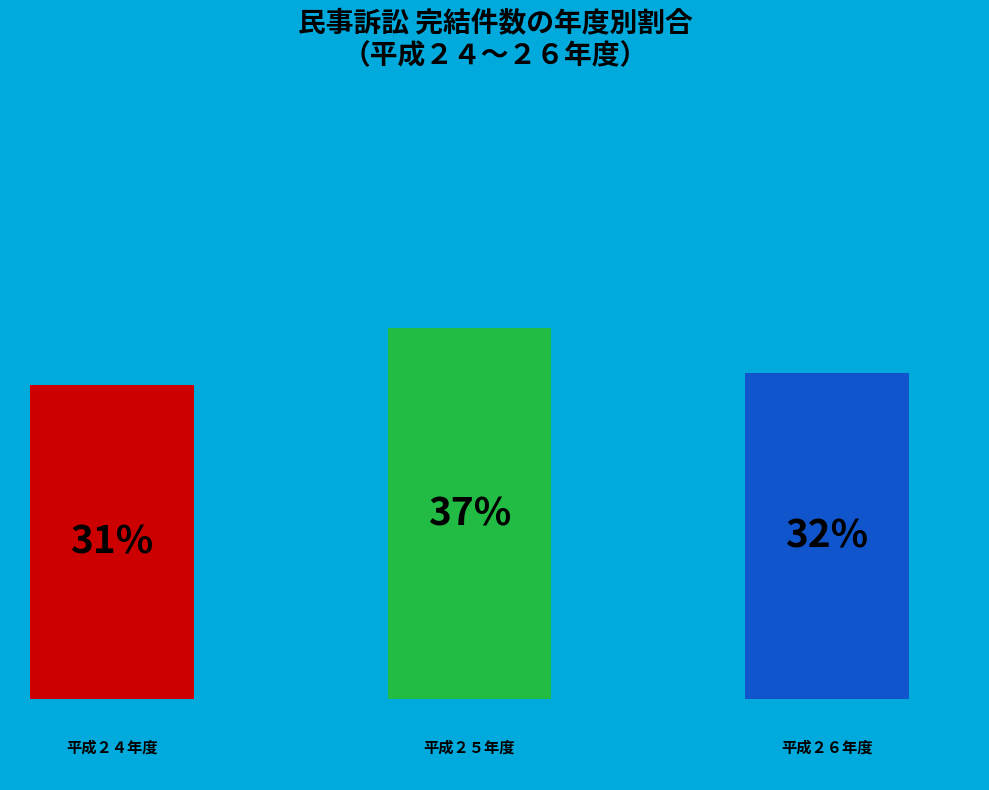

Count the number of slices in the pie.

3